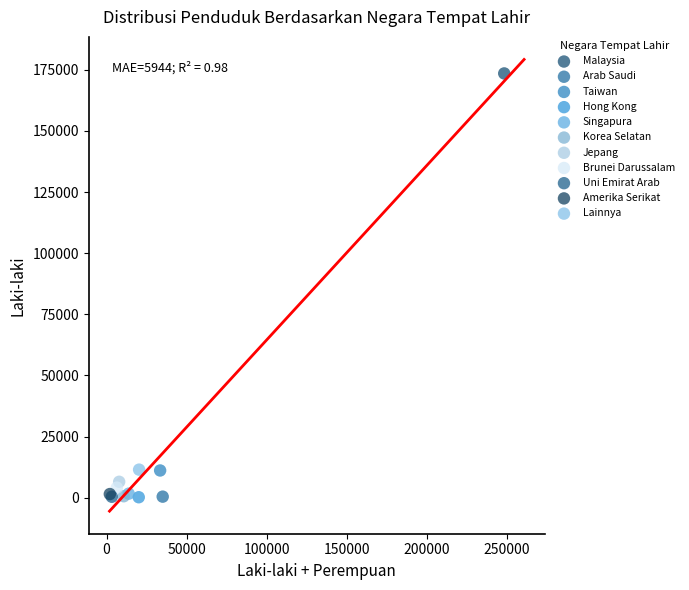

What are all the series names shown in the legend?

Malaysia, Arab Saudi, Taiwan, Hong Kong, Singapura, Korea Selatan, Jepang, Brunei Darussalam, Uni Emirat Arab, Amerika Serikat, Lainnya